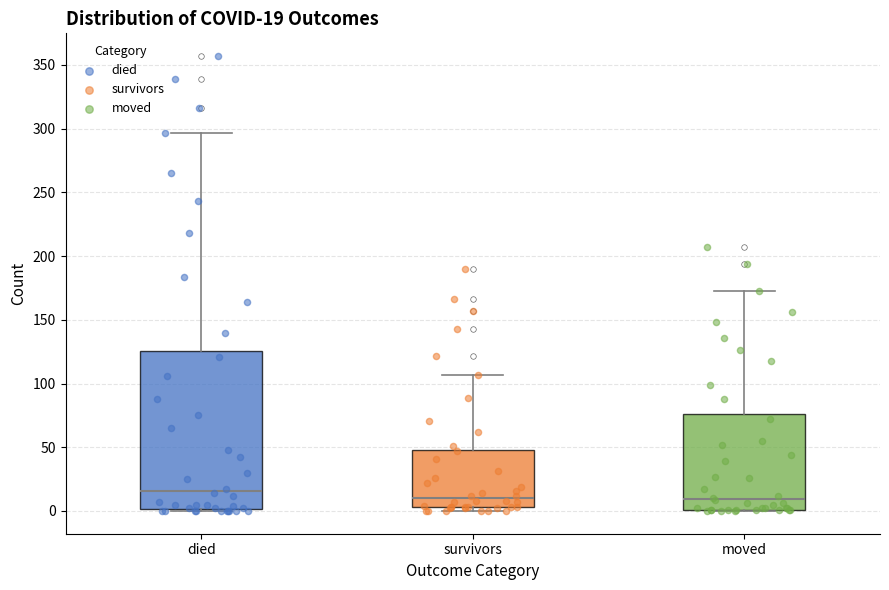

Which box is the tallest, from its lower edge to its upper edge?

died